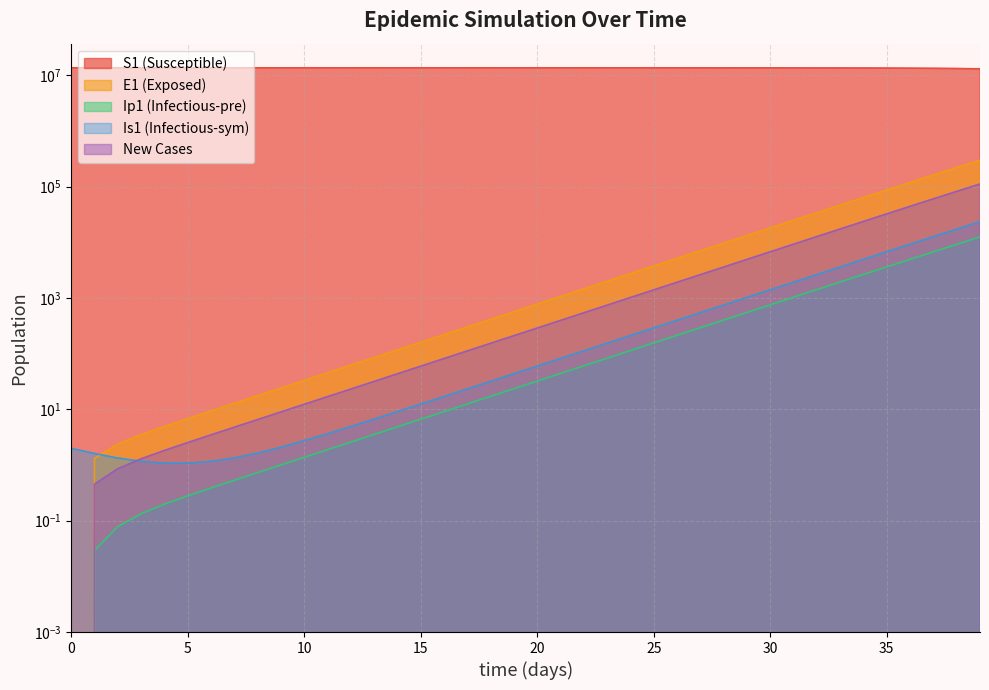

The value of S1 at 34 is 13559229.3. True or false?

True